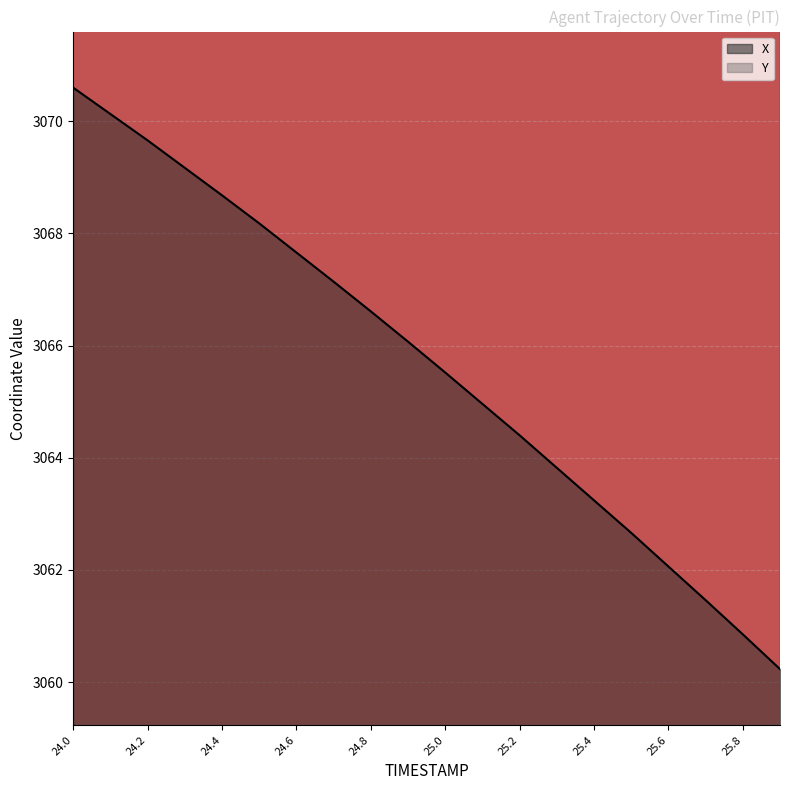

Is the value of Y at 25.0 greater than the value of X at 25.1?

Yes